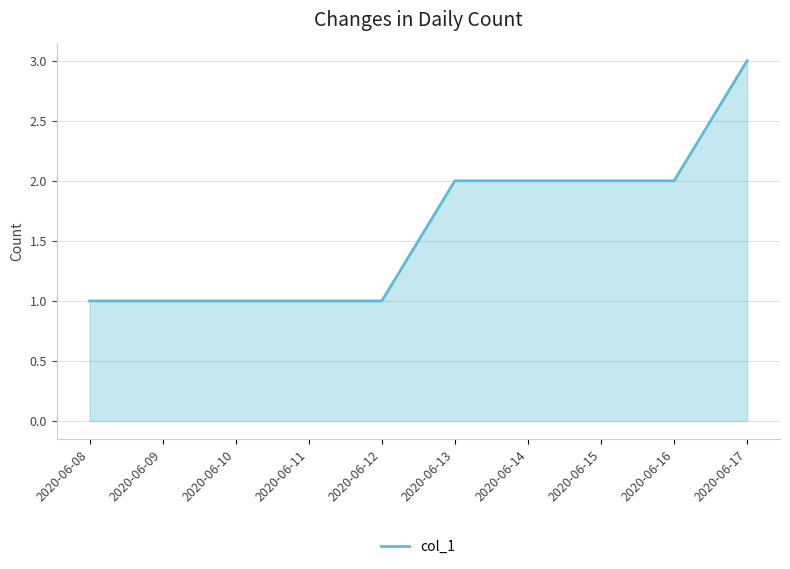

True or false: the data shows 2 at 2020-06-12.

False